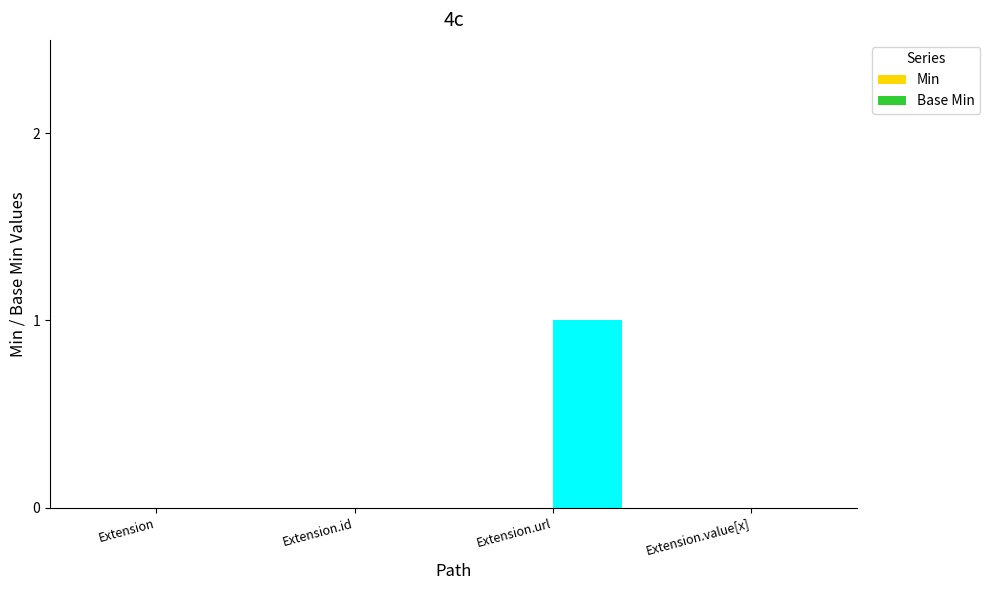

What is the change in value from Extension.id to Extension.url?

+1